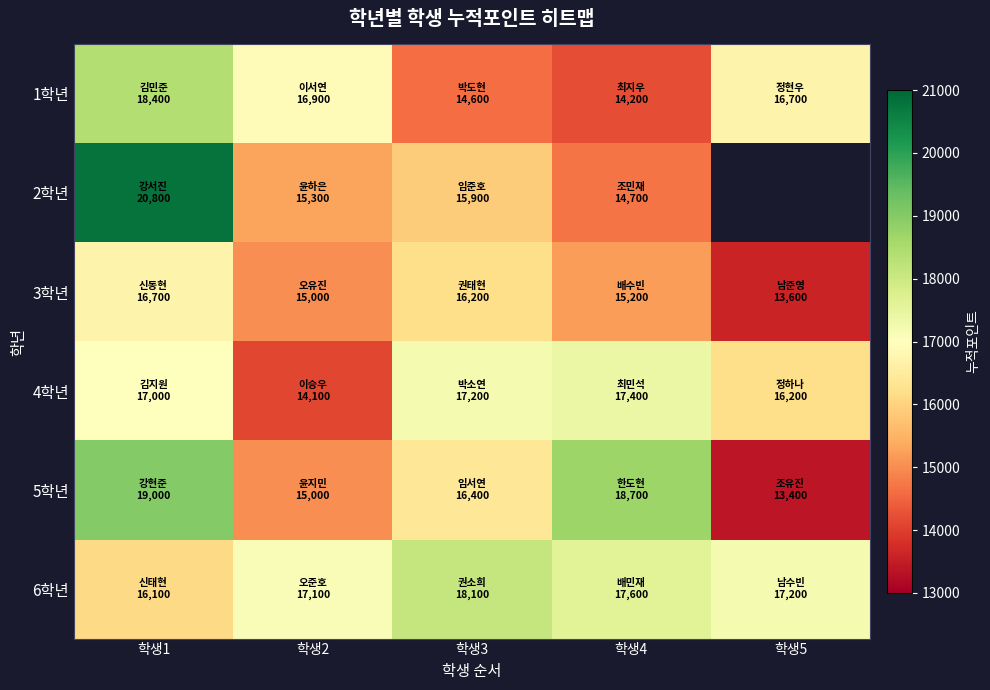

What is the highest value of the 2학년 series?

20800.0